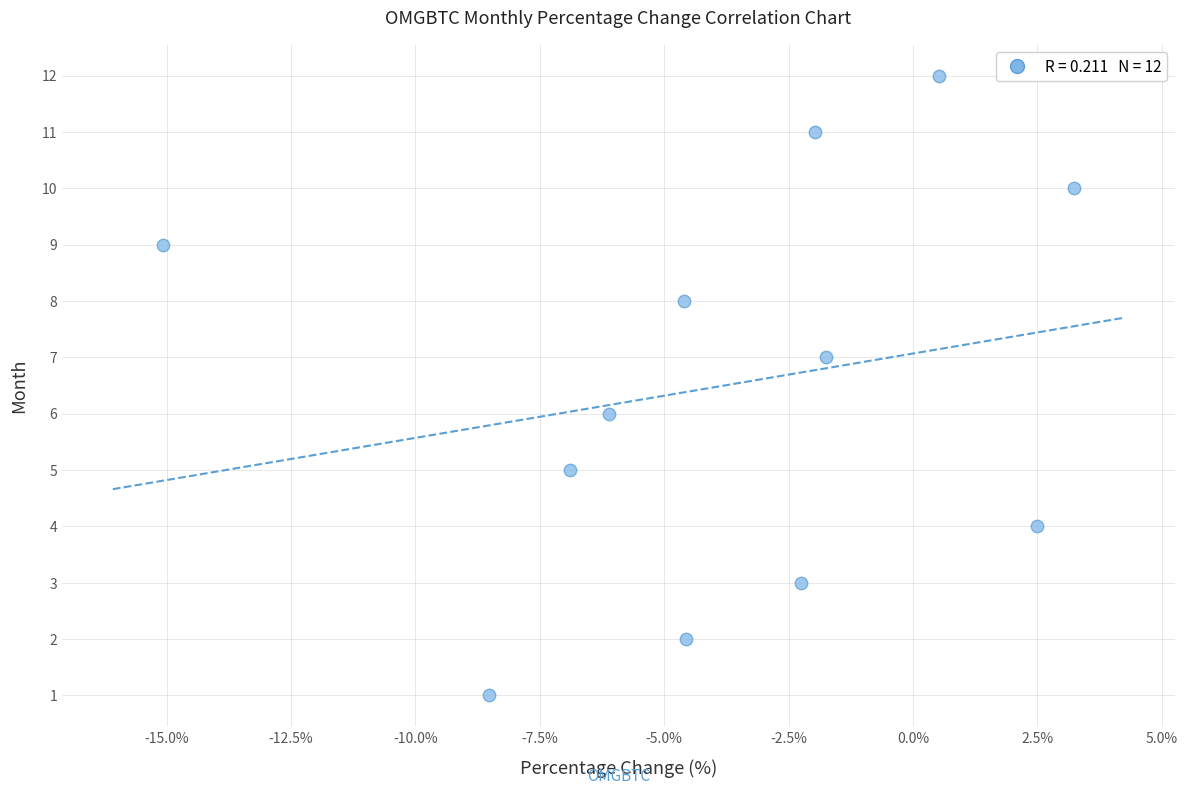

What is the range of Y values (max minus min)?

11